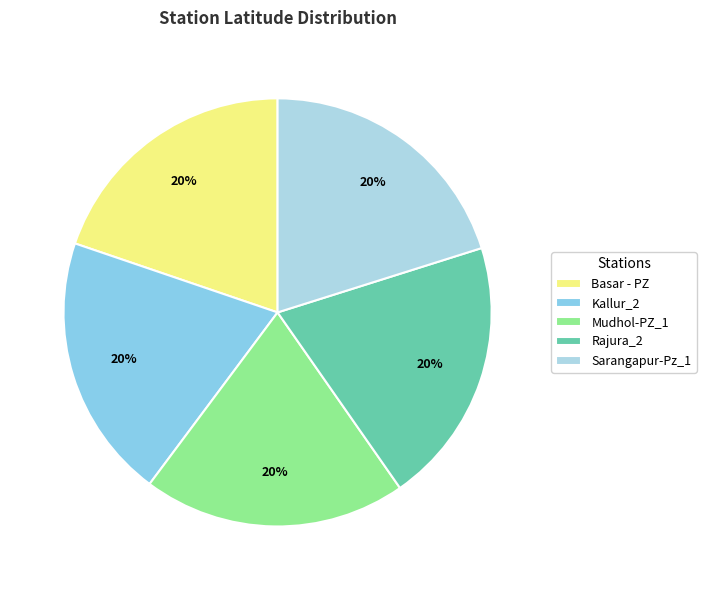

Approximately how many times larger is the value at Mudhol-PZ_1 compared to Rajura_2?

1.0